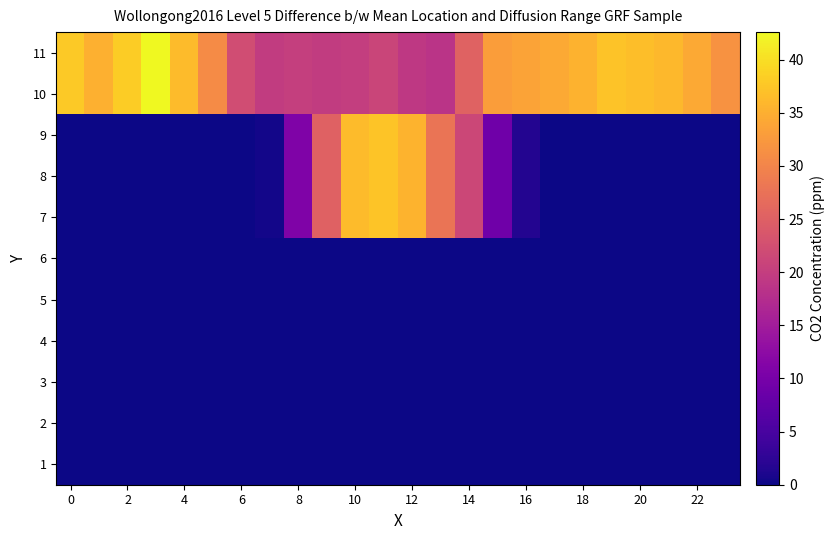

Reading left to right, extract all data points from this chart.

1: 0.0	0.0	0.0	0.0	0.0	0.0	0.0	0.0	0.0	0.0	0.0	0.0	0.0	0.0	0.0	0.0	0.0	0.0	0.0	0.0	0.0	0.0	0.0	0.0
2: 0.0	0.0	0.0	0.0	0.0	0.0	0.0	0.0	0.0	0.0	0.0	0.0	0.0	0.0	0.0	0.0	0.0	0.0	0.0	0.0	0.0	0.0	0.0	0.0
3: 0.0	0.0	0.0	0.0	0.0	0.0	0.0	0.0	0.0	0.0	0.0	0.0	0.0	0.0	0.0	0.0	0.0	0.0	0.0	0.0	0.0	0.0	0.0	0.0
4: 0.0	0.0	0.0	0.0	0.0	0.0	0.0	0.0	0.0	0.0	0.0	0.0	0.0	0.0	0.0	0.0	0.0	0.0	0.0	0.0	0.0	0.0	0.0	0.0
5: 0.0	0.0	0.0	0.0	0.0	0.0	0.0	0.0	0.0	0.0	0.0	0.0	0.0	0.0	0.0	0.0	0.0	0.0	0.0	0.0	0.0	0.0	0.0	0.0
6: 0.0	0.0	0.0	0.0	0.0	0.0	0.0	0.0	0.0	0.0	0.0	0.0	0.0	0.0	0.0	0.0	0.0	0.0	0.0	0.0	0.0	0.0	0.0	0.0
7: 0.0	0.0	0.0	0.0	0.0	0.0	0.0	0.5	10.8	25.2	36.3	37.4	35.5	27.8	21.4	9.1	1.6	0.0	0.0	0.0	0.0	0.0	0.0	0.0
8: 0.0	0.0	0.0	0.0	0.0	0.0	0.0	0.5	10.8	25.2	36.3	37.4	35.5	27.8	21.4	9.1	1.6	0.0	0.0	0.0	0.0	0.0	0.0	0.0
9: 0.0	0.0	0.0	0.0	0.0	0.0	0.0	0.5	10.8	25.2	36.3	37.4	35.5	27.8	21.4	9.1	1.6	0.0	0.0	0.0	0.0	0.0	0.0	0.0
10: 37.9	35.2	38.2	42.6	36.4	30.9	22.2	19.8	20.2	19.7	20.0	21.0	19.2	18.5	25.4	33.1	33.8	34.4	35.3	37.3	36.7	36.0	34.4	31.8
11: 37.9	35.2	38.2	42.6	36.4	30.9	22.2	19.8	20.2	19.7	20.0	21.0	19.2	18.5	25.4	33.1	33.8	34.4	35.3	37.3	36.7	36.0	34.4	31.8